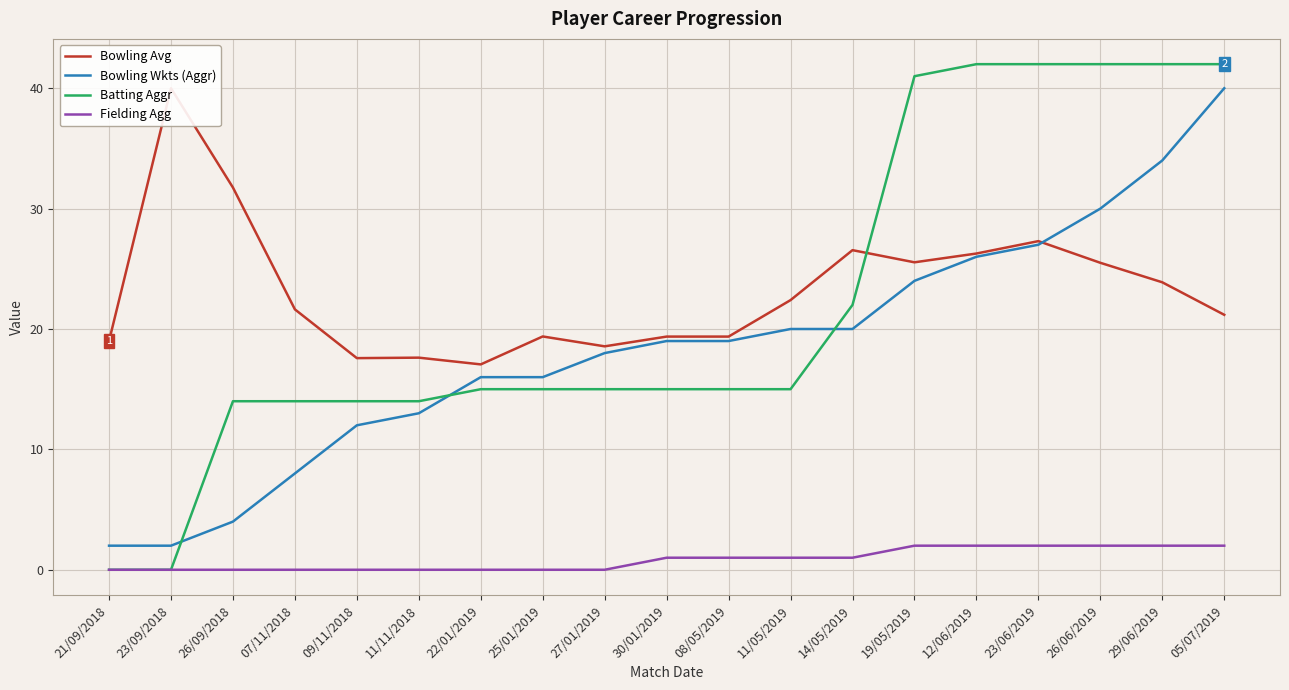

At which label does Bowling Wkts (Aggr) reach its peak?

05/07/2019